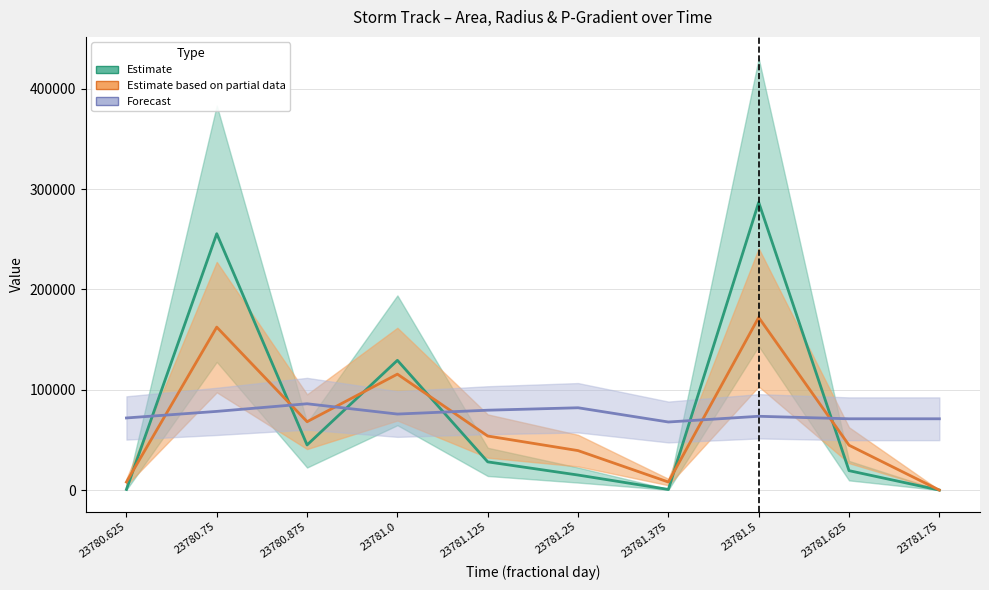

The area series shows 62966.4 at 23781.0. True or false?

False